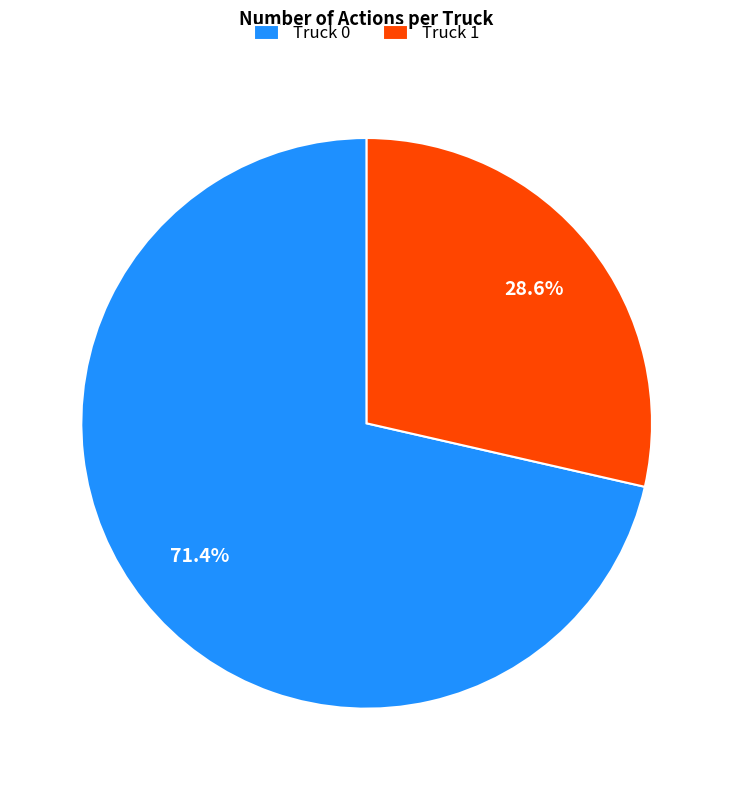

To the nearest percent, what percentage of the pie is Truck 0?

71%